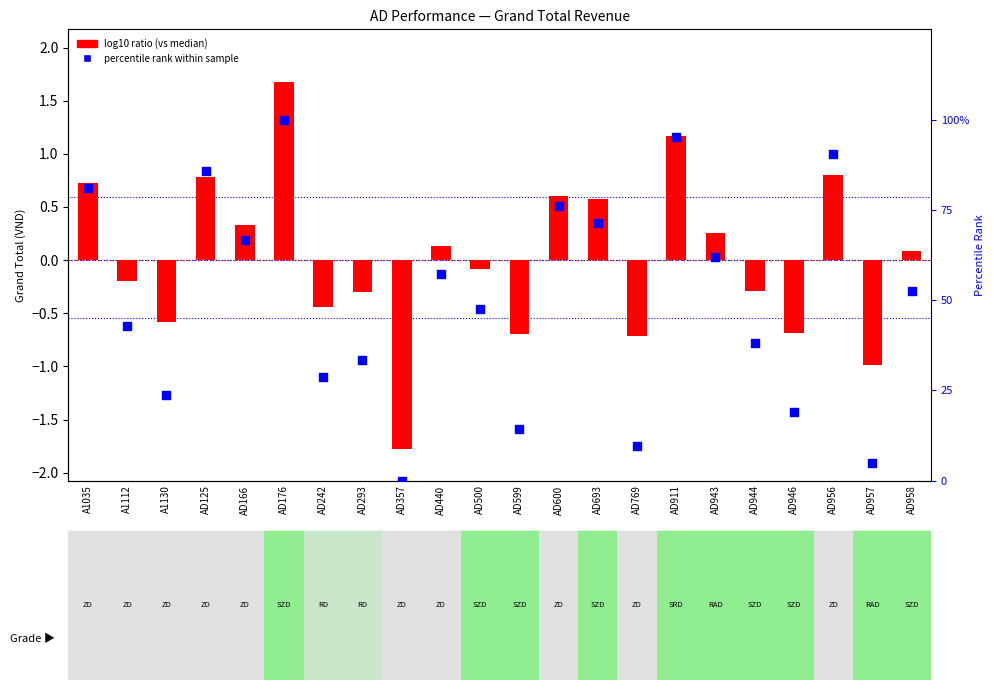

What is the total value across all series at AD293?

33.0